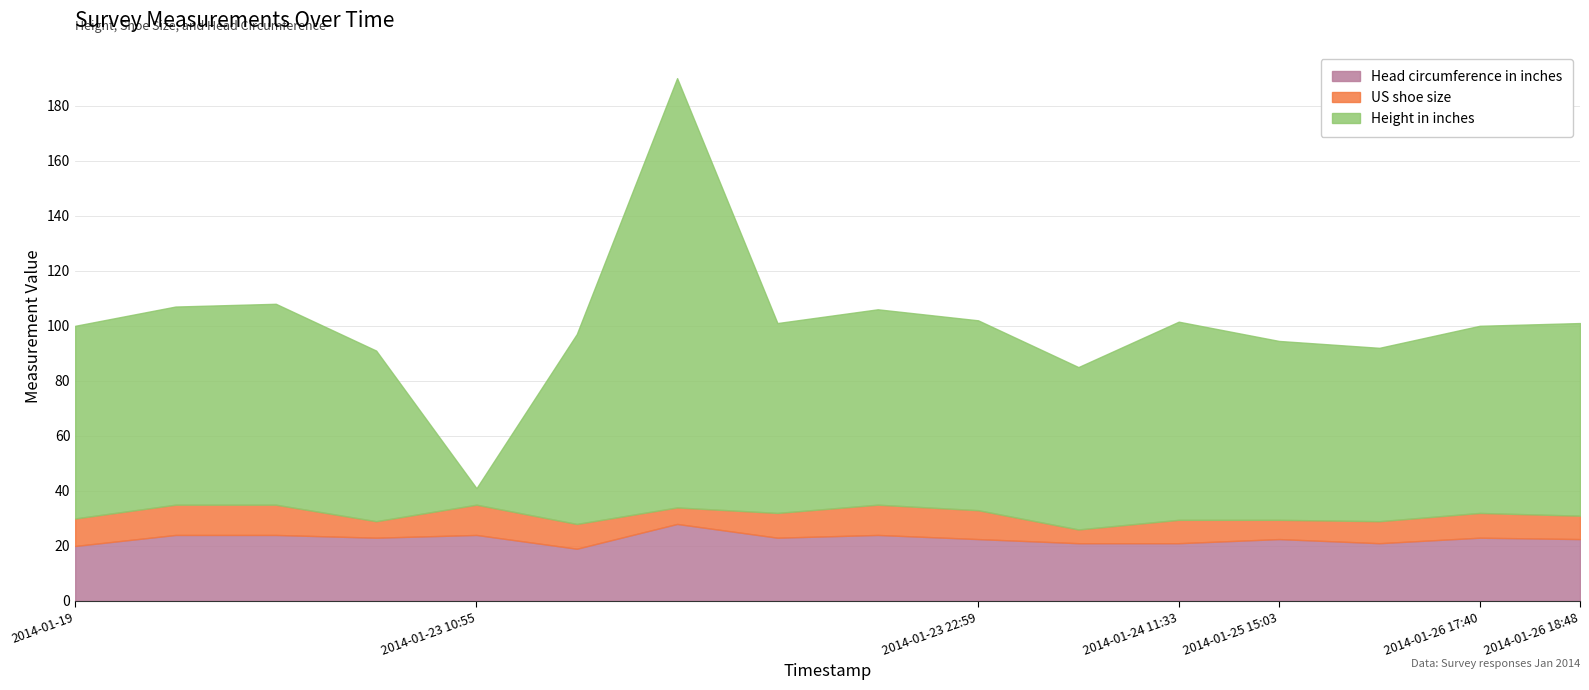

The value of Head circumference in inches at 2014-01-19 is 20.0. True or false?

True